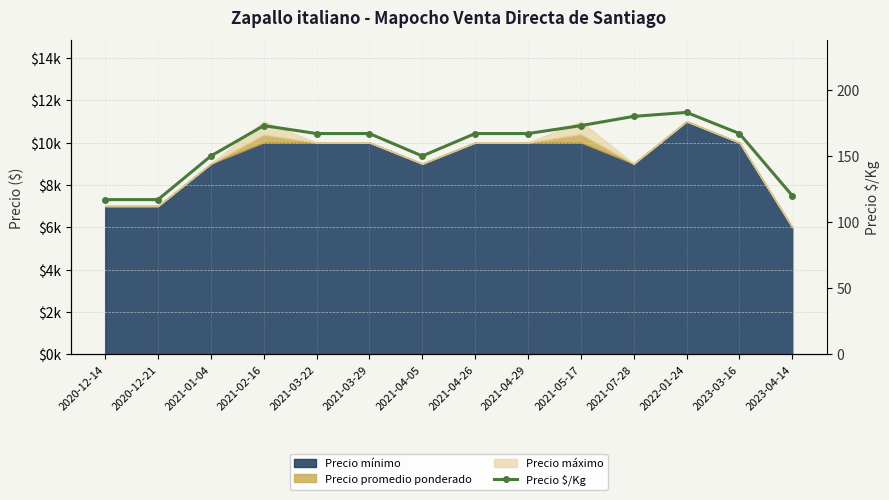

Count the number of values greater than 167.

4